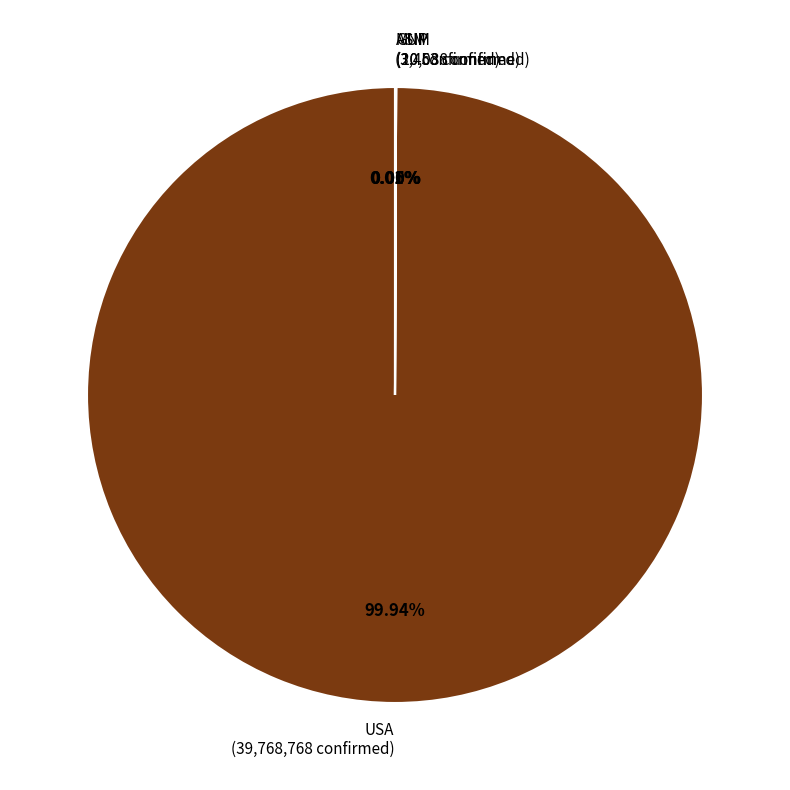

Which category accounts for the majority?

USA